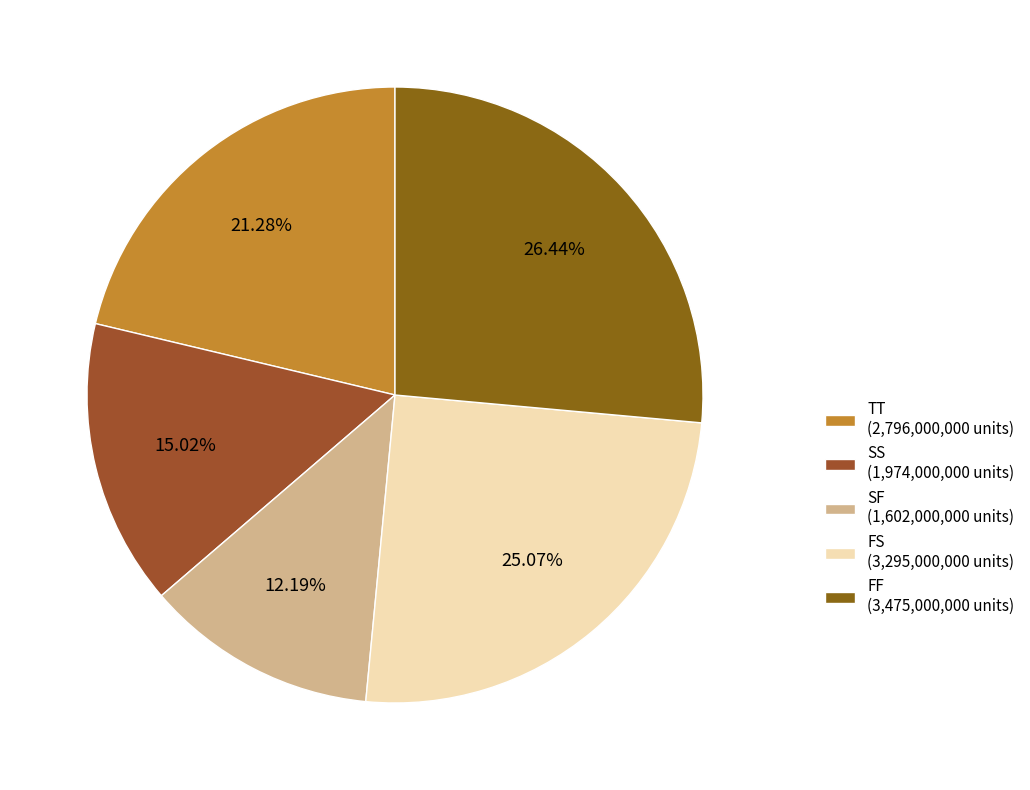

What is the ratio of the value at FS to the value at SS?

1.7